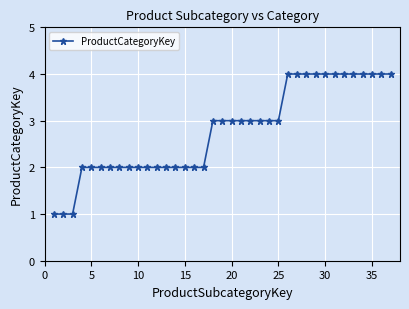

Reading right to left, transcribe all the data shown in this chart.

4	4	4	4	4	4	4	4	4	4	4	4	3	3	3	3	3	3	3	3	2	2	2	2	2	2	2	2	2	2	2	2	2	2	1	1	1